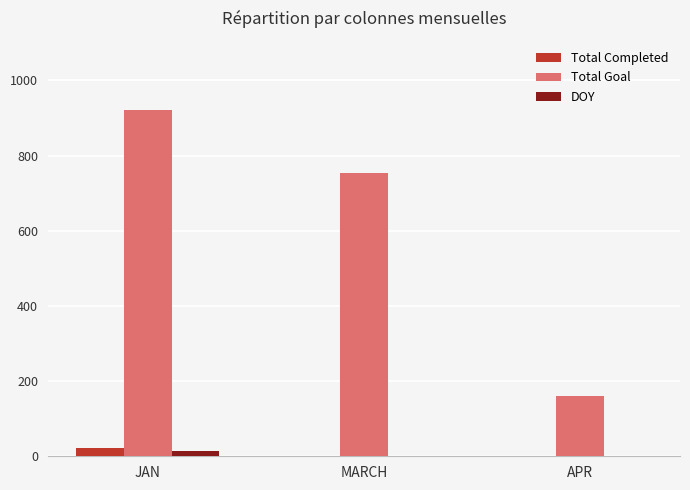

What is the sum of all DOY values?

15